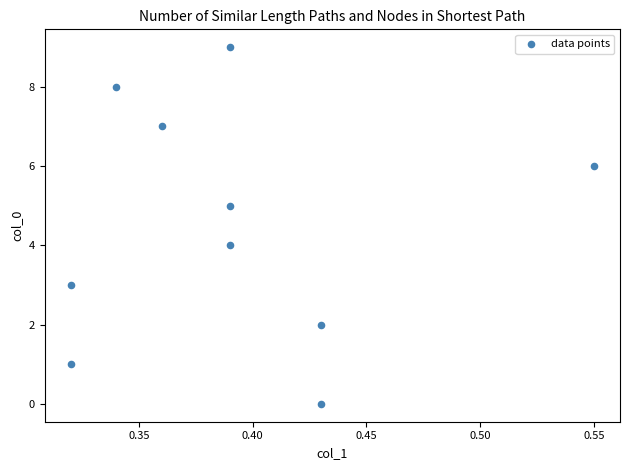

What is the range of Y values (max minus min)?

9